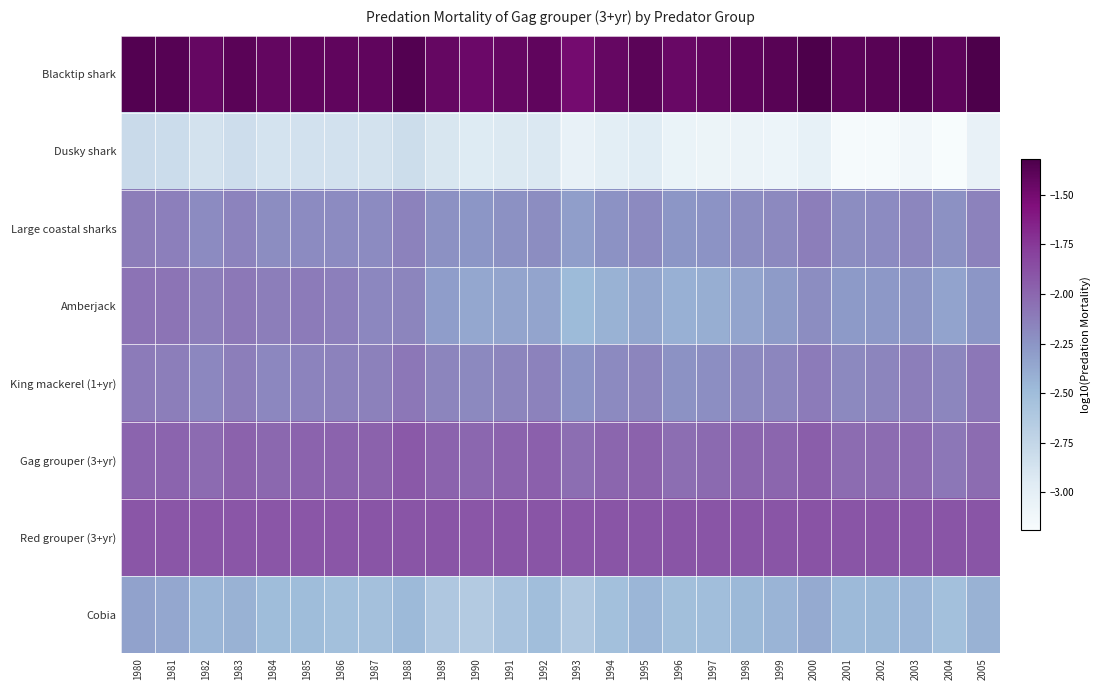

Reading left to right, extract all data points from this chart.

Blacktip shark: 1980=-1.4	1981=-1.4	1982=-1.4	1983=-1.4	1984=-1.4	1985=-1.4	1986=-1.4	1987=-1.4	1988=-1.4	1989=-1.4	1990=-1.5	1991=-1.4	1992=-1.4	1993=-1.5	1994=-1.4	1995=-1.4	1996=-1.4	1997=-1.4	1998=-1.4	1999=-1.4	2000=-1.3	2001=-1.4	2002=-1.4	2003=-1.4	2004=-1.4	2005=-1.3
Dusky shark: 1980=-2.8	1981=-2.8	1982=-2.9	1983=-2.8	1984=-2.9	1985=-2.9	1986=-2.9	1987=-2.9	1988=-2.8	1989=-2.9	1990=-2.9	1991=-2.9	1992=-2.9	1993=-3.0	1994=-3.0	1995=-3.0	1996=-3.1	1997=-3.1	1998=-3.1	1999=-3.1	2000=-3.0	2001=-3.2	2002=-3.2	2003=-3.1	2004=-3.2	2005=-3.0
Large coastal sharks: 1980=-2.1	1981=-2.1	1982=-2.2	1983=-2.2	1984=-2.2	1985=-2.2	1986=-2.2	1987=-2.2	1988=-2.1	1989=-2.2	1990=-2.3	1991=-2.2	1992=-2.2	1993=-2.3	1994=-2.2	1995=-2.2	1996=-2.3	1997=-2.2	1998=-2.2	1999=-2.2	2000=-2.1	2001=-2.2	2002=-2.2	2003=-2.2	2004=-2.2	2005=-2.1
Amberjack: 1980=-2.1	1981=-2.1	1982=-2.1	1983=-2.1	1984=-2.1	1985=-2.1	1986=-2.1	1987=-2.2	1988=-2.2	1989=-2.3	1990=-2.4	1991=-2.3	1992=-2.3	1993=-2.5	1994=-2.4	1995=-2.4	1996=-2.4	1997=-2.4	1998=-2.3	1999=-2.3	2000=-2.2	2001=-2.3	2002=-2.3	2003=-2.3	2004=-2.3	2005=-2.3
King mackerel (1+yr): 1980=-2.1	1981=-2.1	1982=-2.2	1983=-2.1	1984=-2.2	1985=-2.2	1986=-2.2	1987=-2.1	1988=-2.1	1989=-2.2	1990=-2.2	1991=-2.2	1992=-2.2	1993=-2.2	1994=-2.2	1995=-2.2	1996=-2.2	1997=-2.2	1998=-2.2	1999=-2.2	2000=-2.1	2001=-2.2	2002=-2.2	2003=-2.1	2004=-2.2	2005=-2.1
Gag grouper (3+yr): 1980=-2.0	1981=-2.0	1982=-2.0	1983=-2.0	1984=-2.0	1985=-2.0	1986=-2.0	1987=-2.0	1988=-1.9	1989=-2.0	1990=-2.0	1991=-2.0	1992=-2.0	1993=-2.0	1994=-2.0	1995=-2.0	1996=-2.0	1997=-2.0	1998=-2.0	1999=-2.0	2000=-2.0	2001=-2.0	2002=-2.0	2003=-2.0	2004=-2.1	2005=-2.0
Red grouper (3+yr): 1980=-1.9	1981=-1.9	1982=-1.9	1983=-1.9	1984=-1.9	1985=-1.9	1986=-1.9	1987=-1.9	1988=-1.9	1989=-1.9	1990=-1.9	1991=-1.9	1992=-1.9	1993=-1.9	1994=-1.9	1995=-1.9	1996=-1.9	1997=-1.9	1998=-1.9	1999=-1.9	2000=-1.9	2001=-1.9	2002=-1.9	2003=-1.9	2004=-1.9	2005=-1.9
Cobia: 1980=-2.3	1981=-2.4	1982=-2.5	1983=-2.4	1984=-2.5	1985=-2.5	1986=-2.5	1987=-2.5	1988=-2.5	1989=-2.6	1990=-2.6	1991=-2.6	1992=-2.5	1993=-2.6	1994=-2.5	1995=-2.5	1996=-2.5	1997=-2.5	1998=-2.5	1999=-2.4	2000=-2.4	2001=-2.5	2002=-2.5	2003=-2.5	2004=-2.5	2005=-2.4